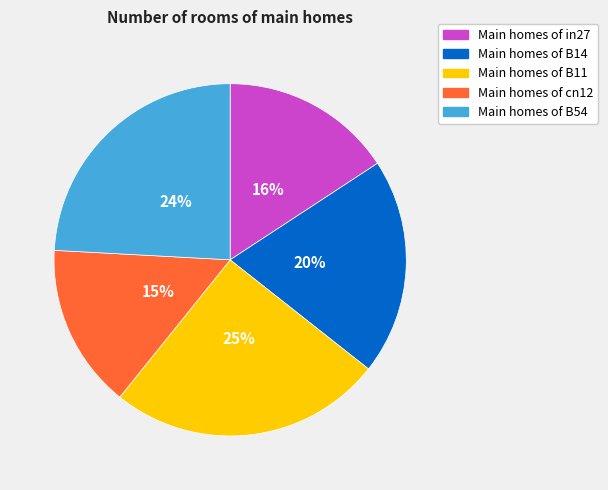

To the nearest percent, what is the difference between the largest and smallest slice percentages?

10%